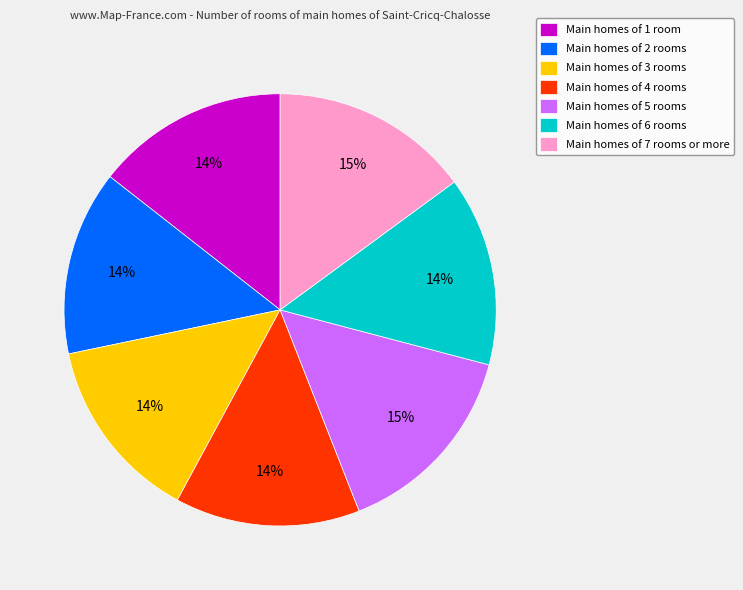

Is there a majority slice in this chart?

No